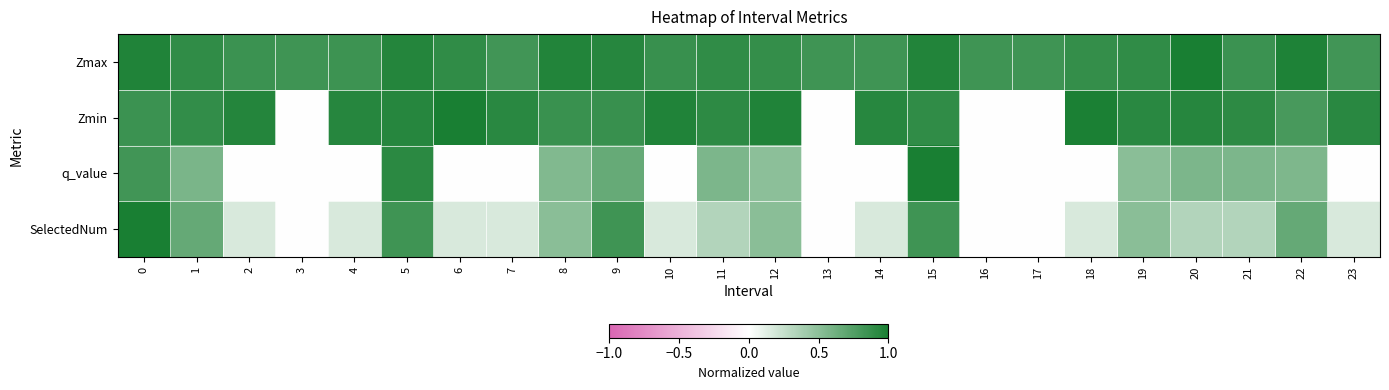

At 4, list the series in order from largest to smallest.

Zmin, Zmax, SelectedNum, q_value